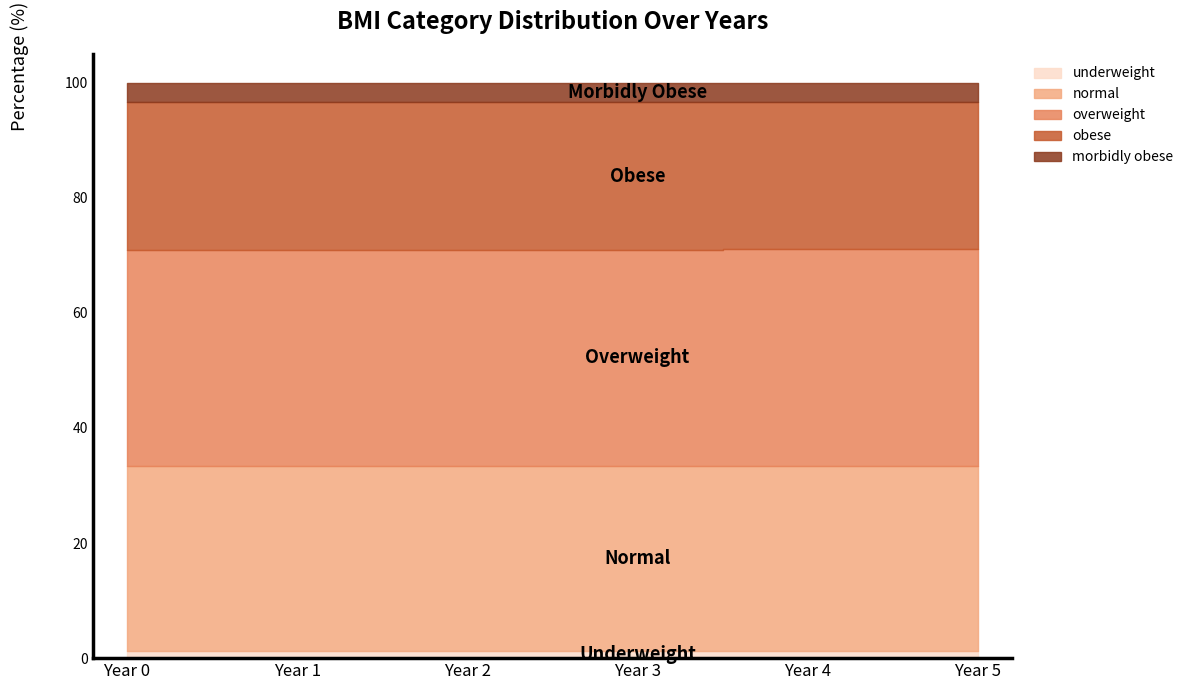

How many lines are shown in the chart?

5